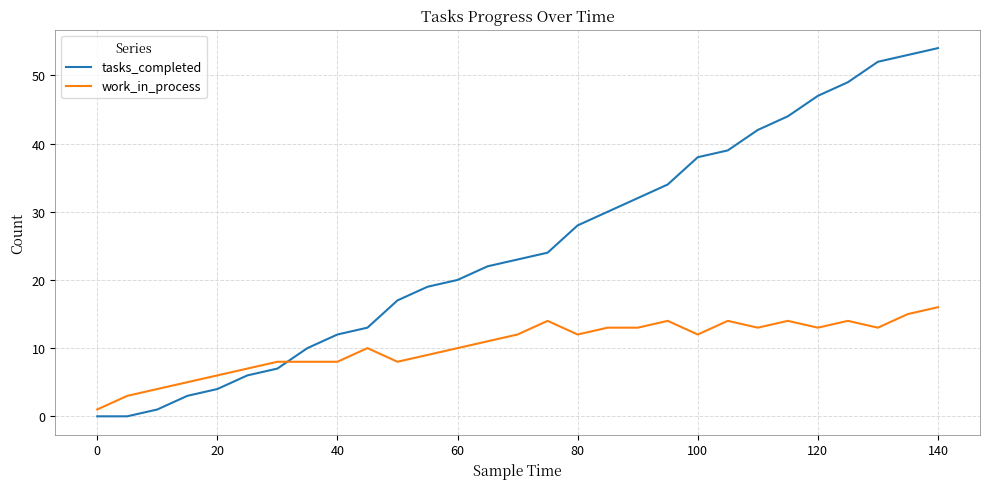

What is the maximum value shown in the chart?

54